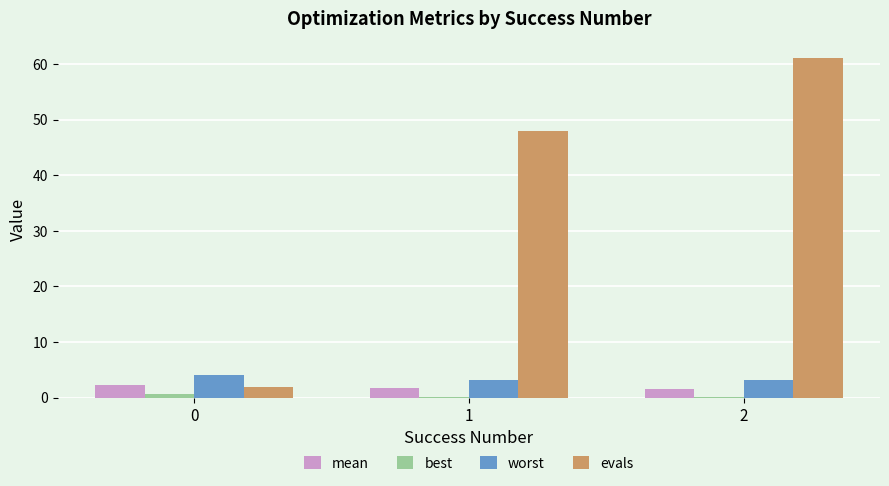

Which series has the largest total across all categories?

evals